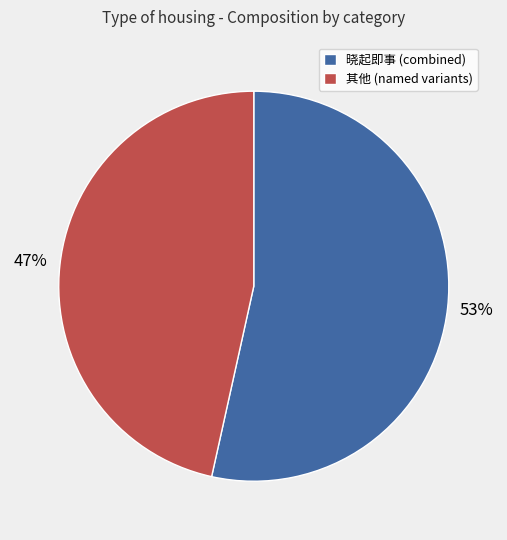

Which slice is the largest?

晓起即事 (combined)